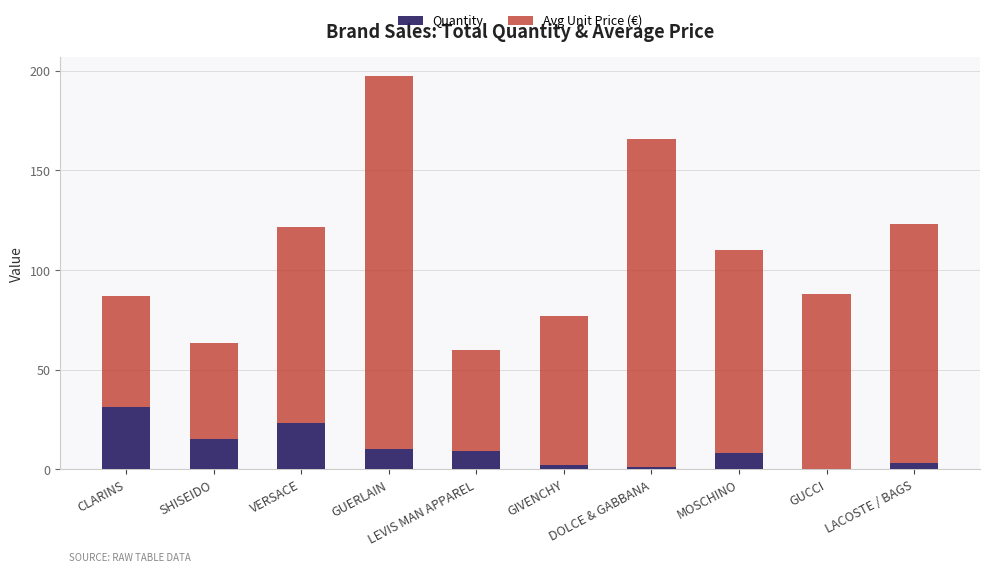

The value of Quantity at LEVIS MAN APPAREL is 9.0. True or false?

True